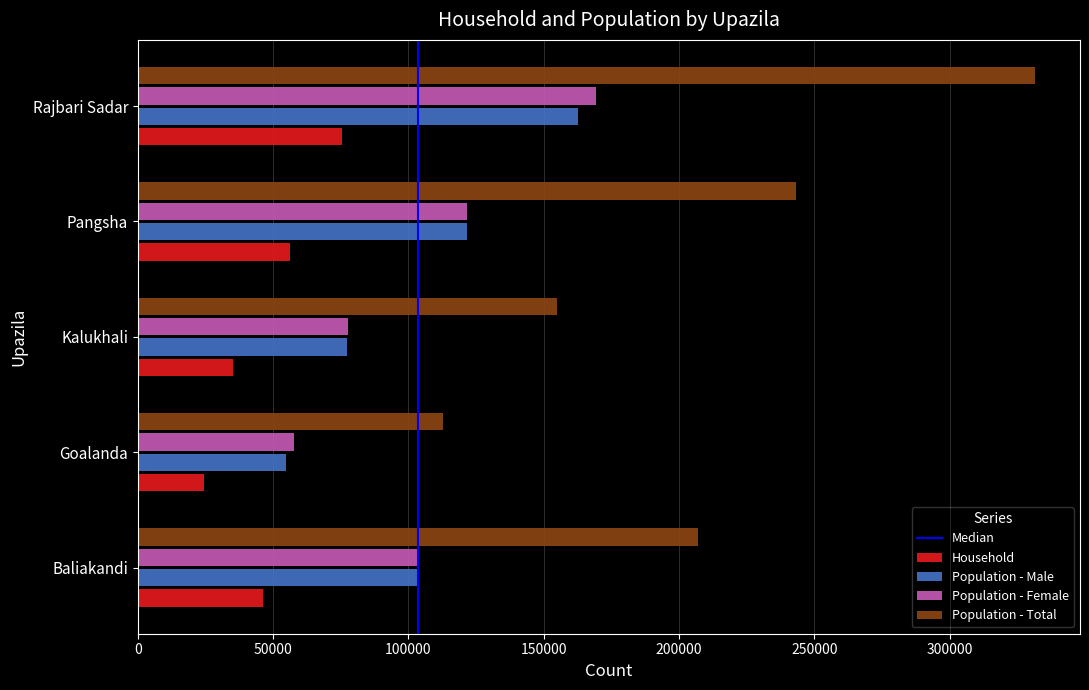

What is the maximum value shown in the chart?

331631